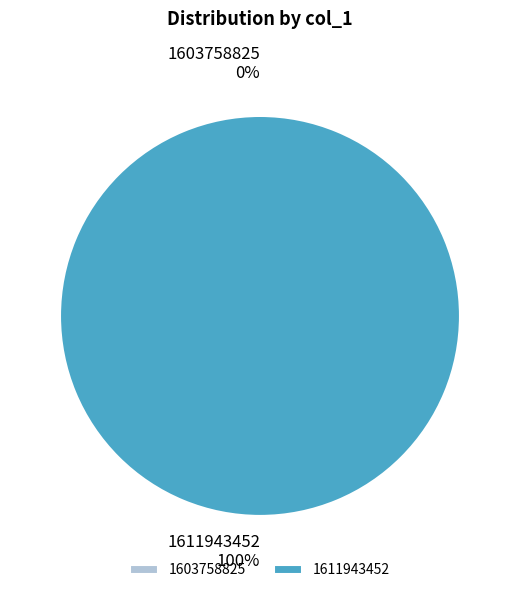

Between 1603758825 and 1611943452, which is larger?

1611943452